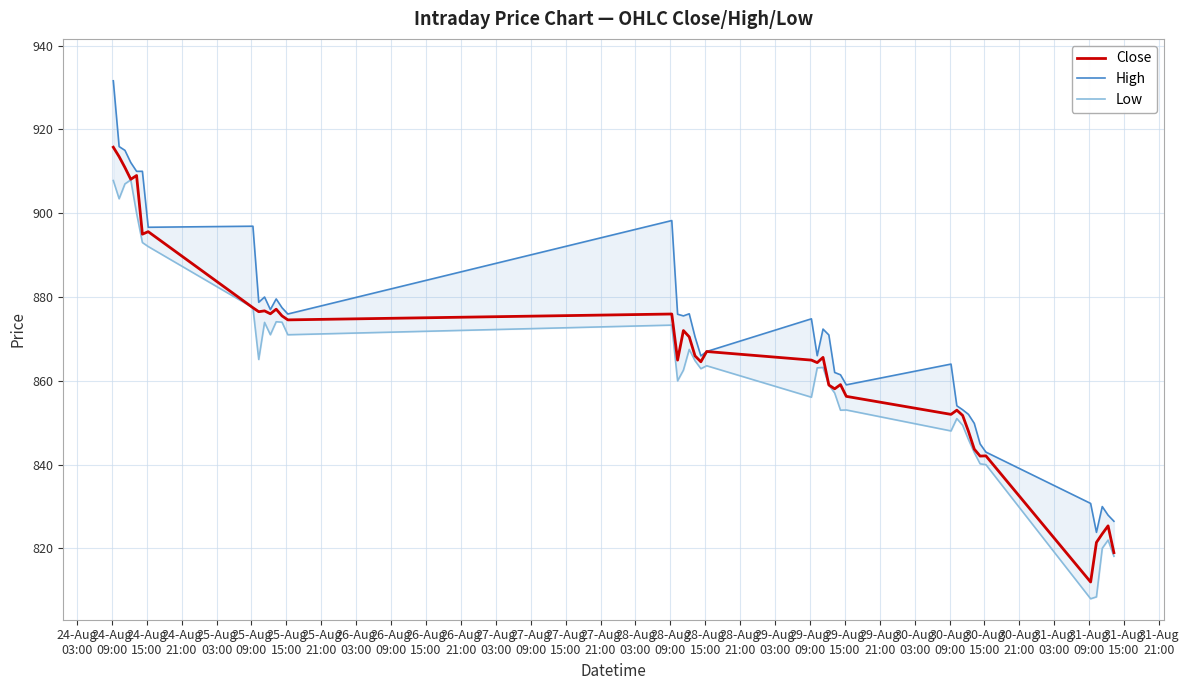

True or false: Low and Close intersect in this chart.

False